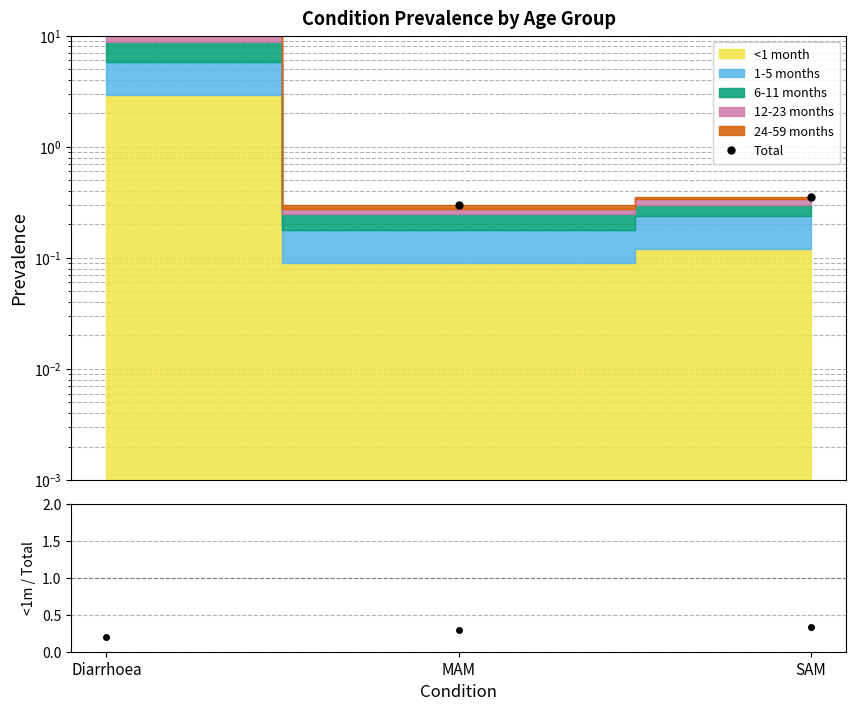

Is it true that Total equals 0.2 at SAM?

False